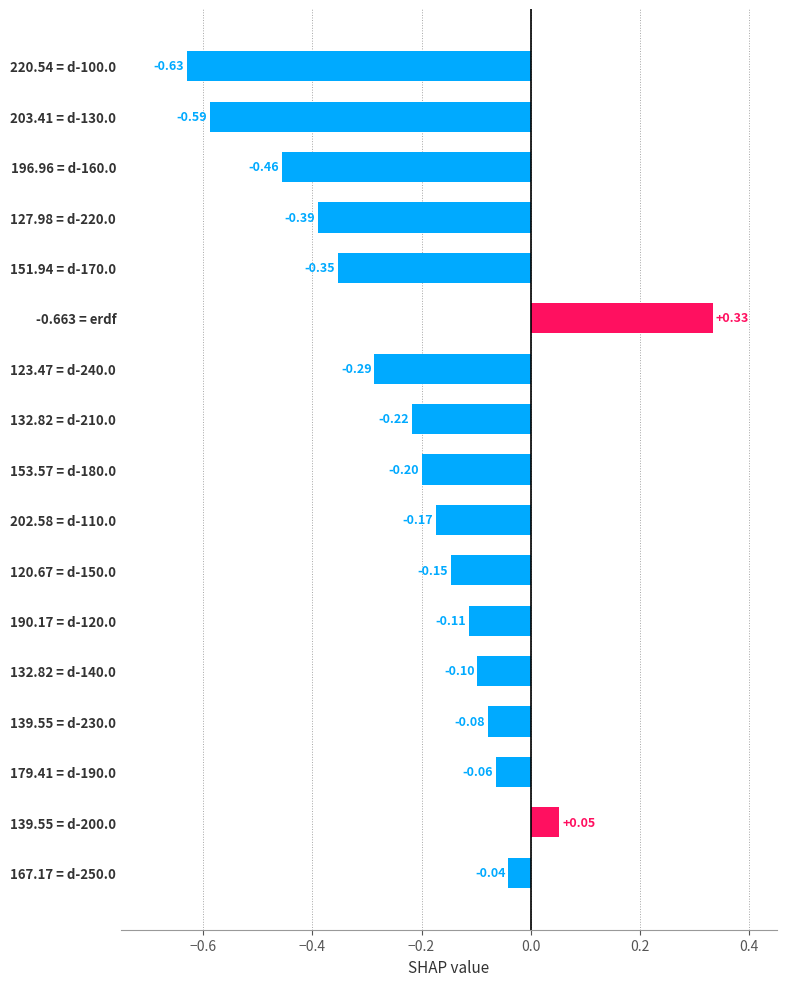

Are the bars horizontal?

Yes